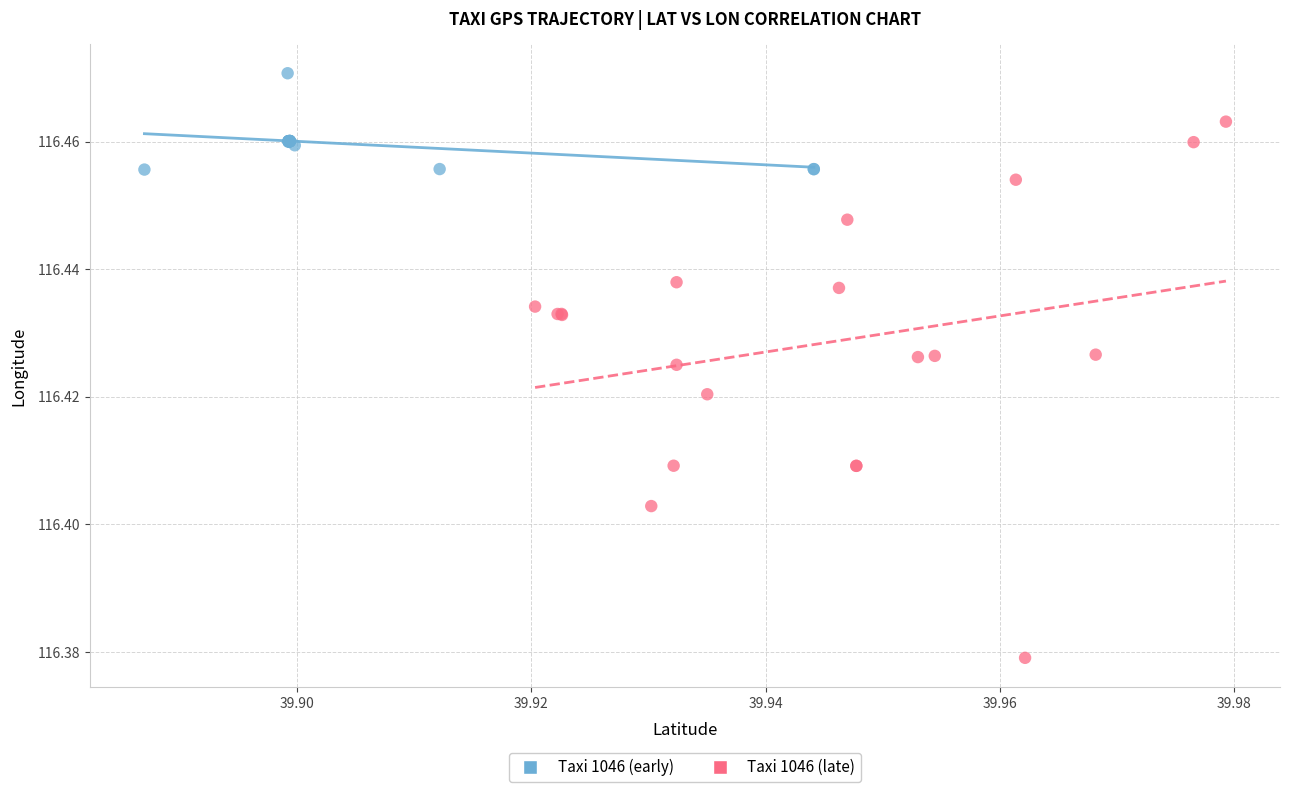

Which series contains the highest Y value?

Taxi 1046 (early)